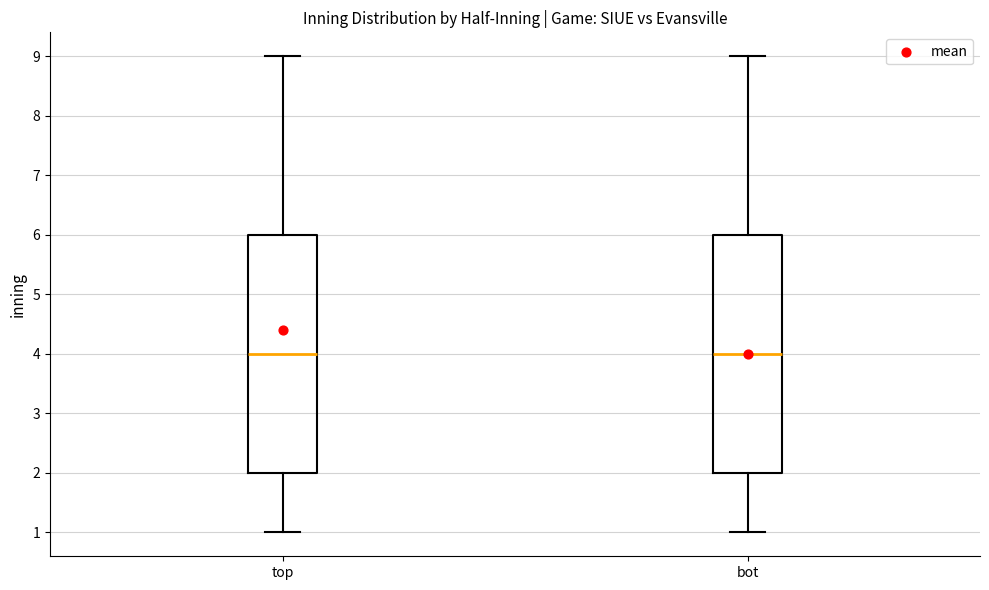

Where is the upper edge of the box for bot on the y-axis? The values are not printed on the chart, so give them approximately, as read against the axis.

6